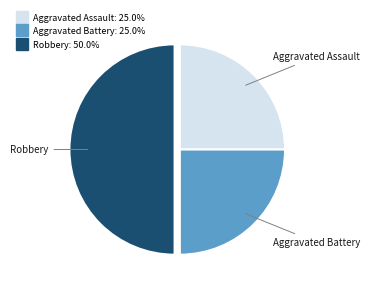

Do Robbery and Aggravated Battery together represent more than half of the pie?

Yes